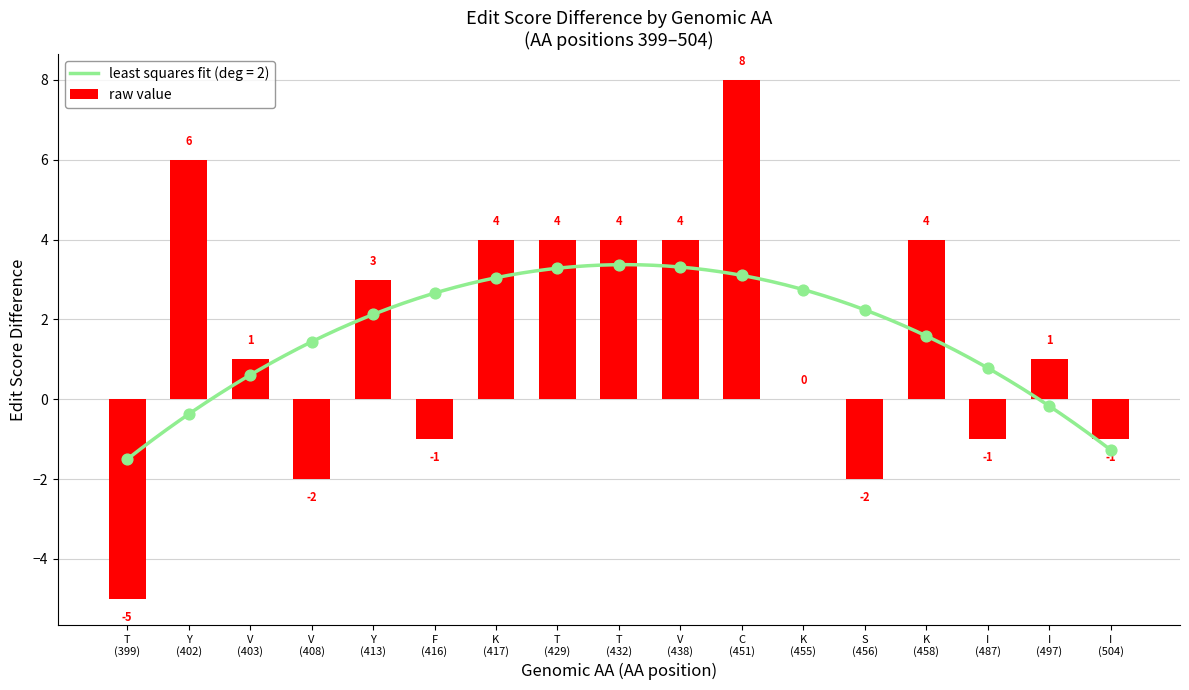

What is the change in value from T
(429) to I
(497)?

-3